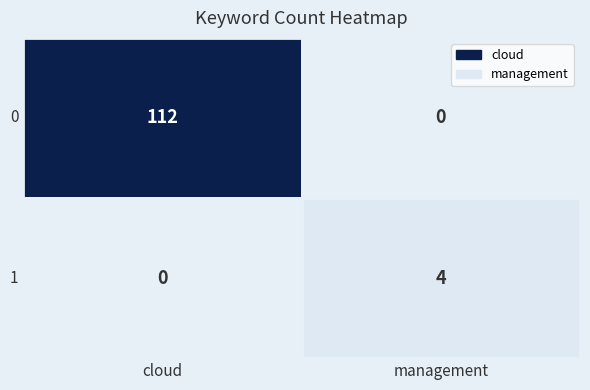

What is the average value of the 0 series?

56